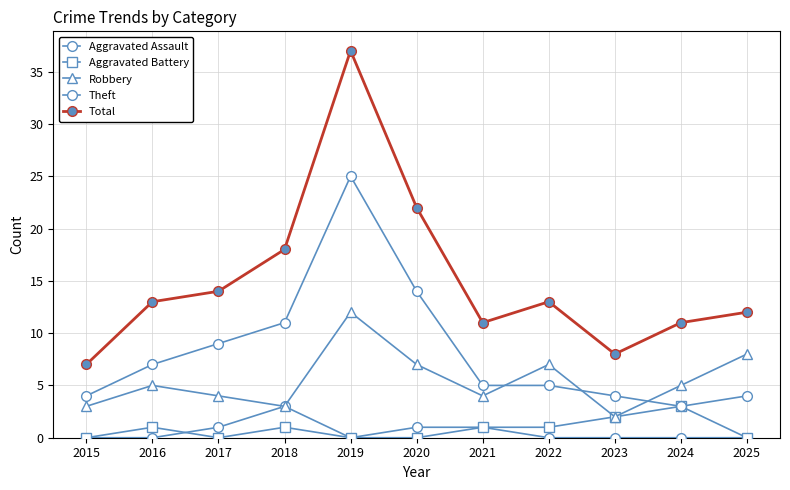

Between 2017 and 2023, which series saw the biggest shift?

Total